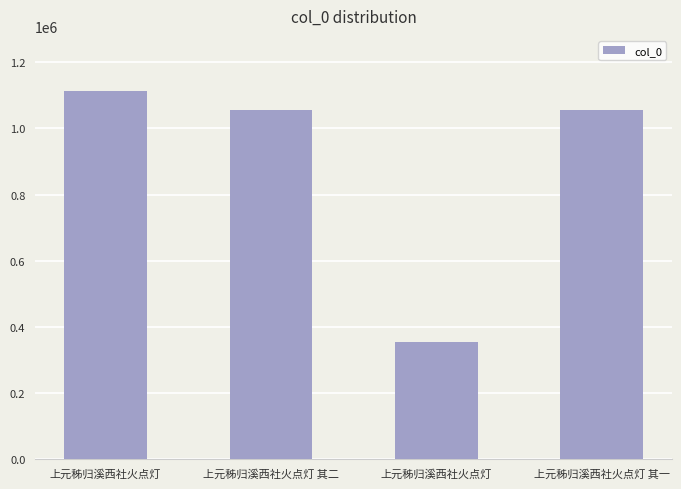

What is the value of the 3rd bar from the left?

1113226